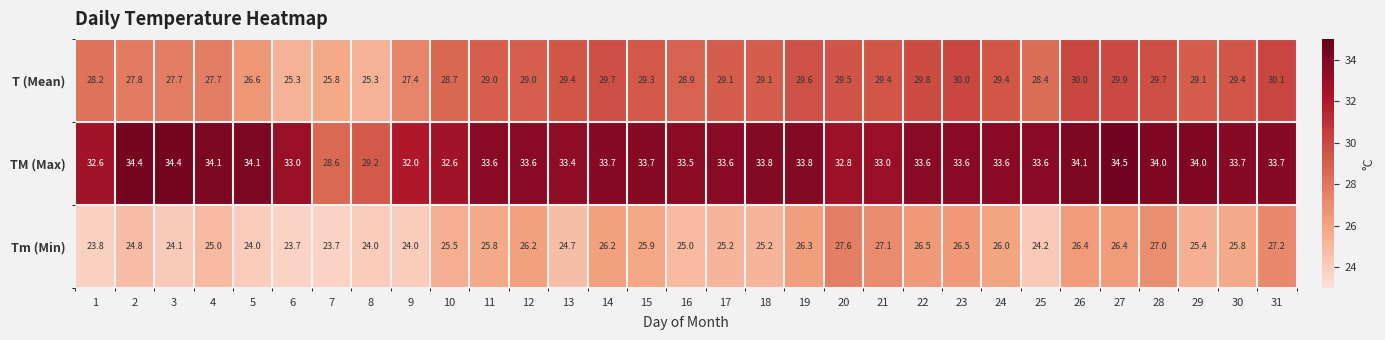

What is the total value across all series at 24?

89.0